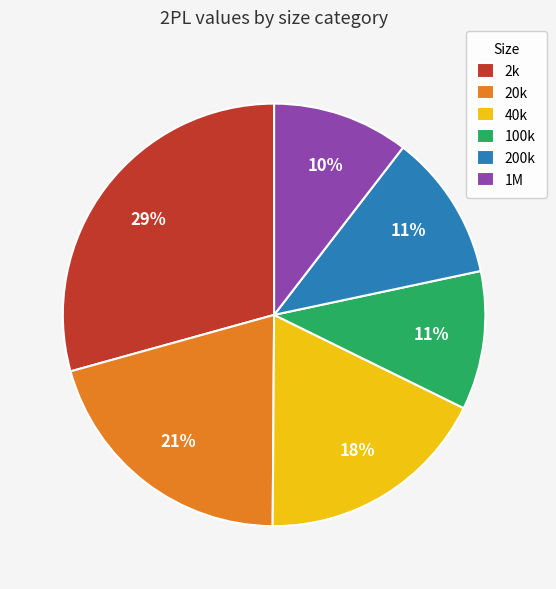

Which slice is the largest?

2k